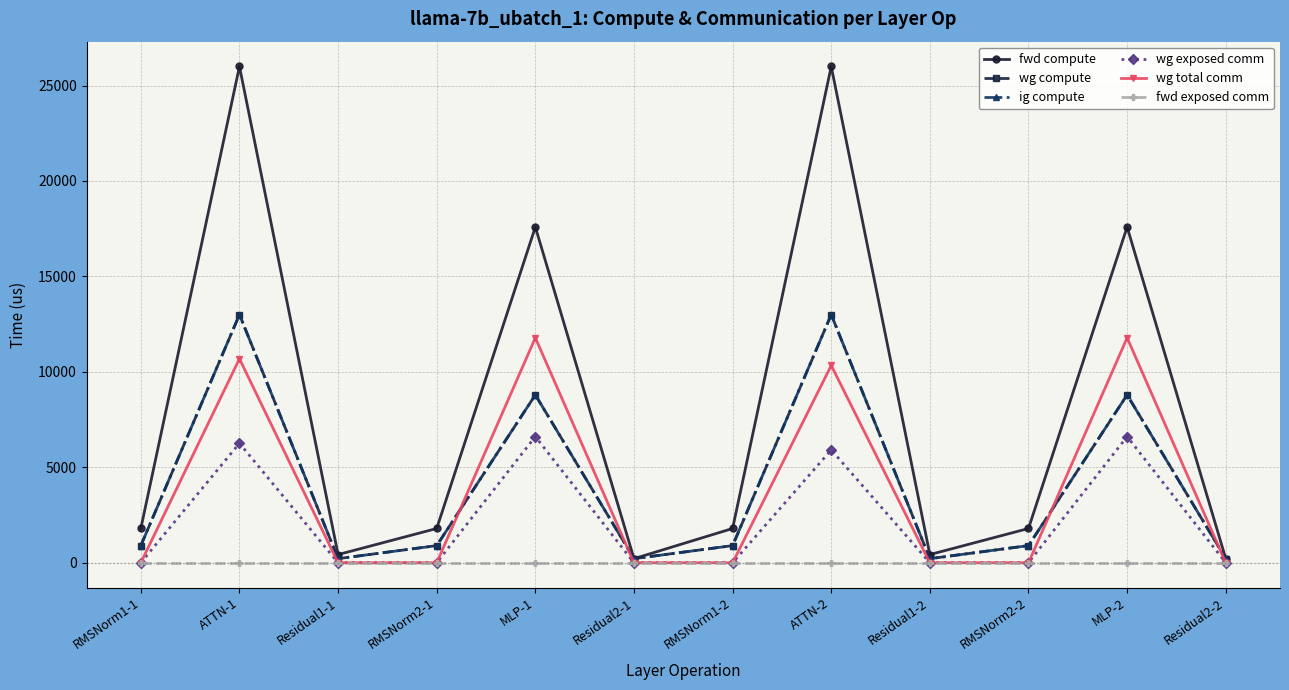

At which label does fwd exposed comm reach its peak?

RMSNorm1-1